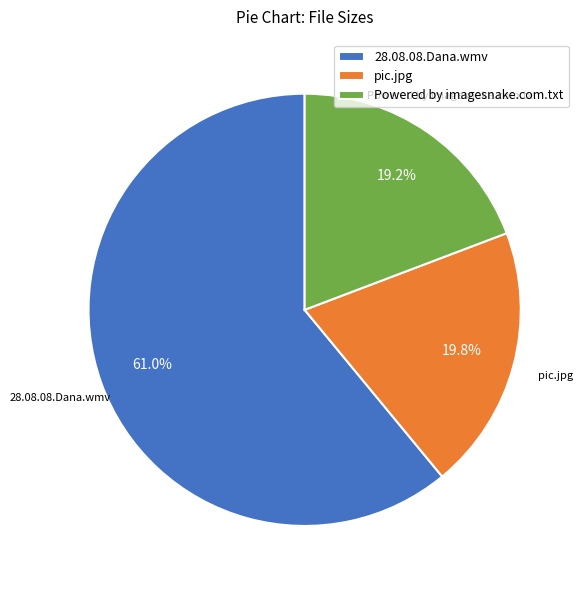

To the nearest percent, what is the difference between the 28.08.08.Dana.wmv and Powered by imagesnake.com.txt slice percentages?

42%